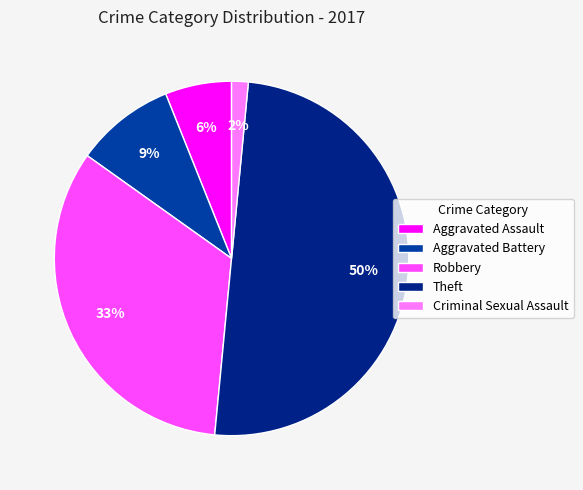

Which category has the smallest portion of the pie?

Criminal Sexual Assault